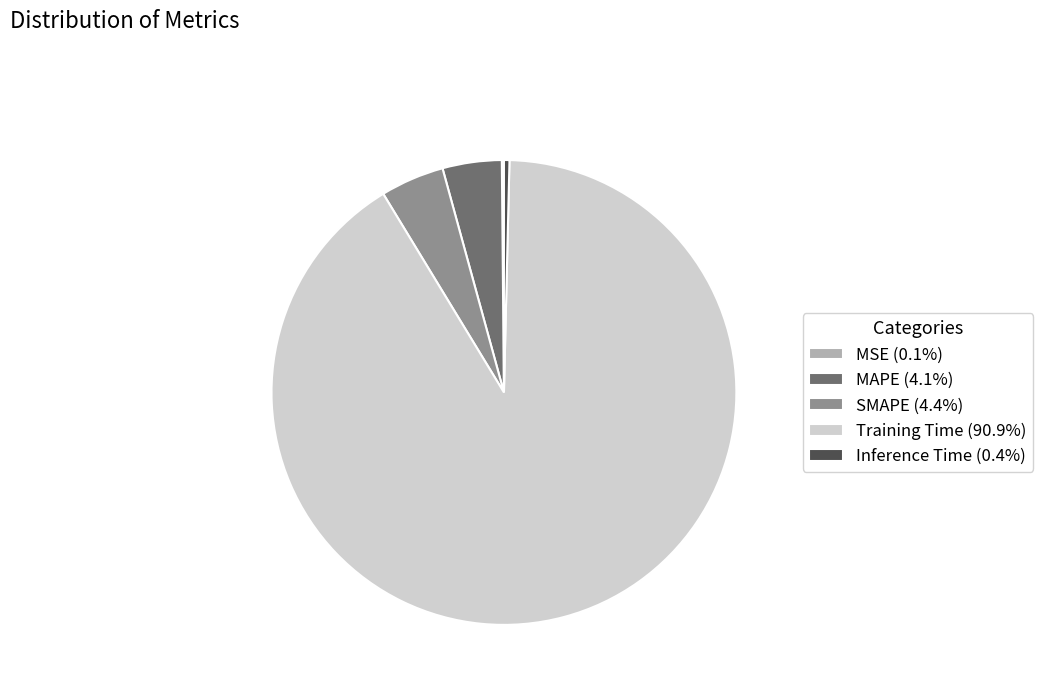

Is it true that Training Time is 98% of the pie?

False